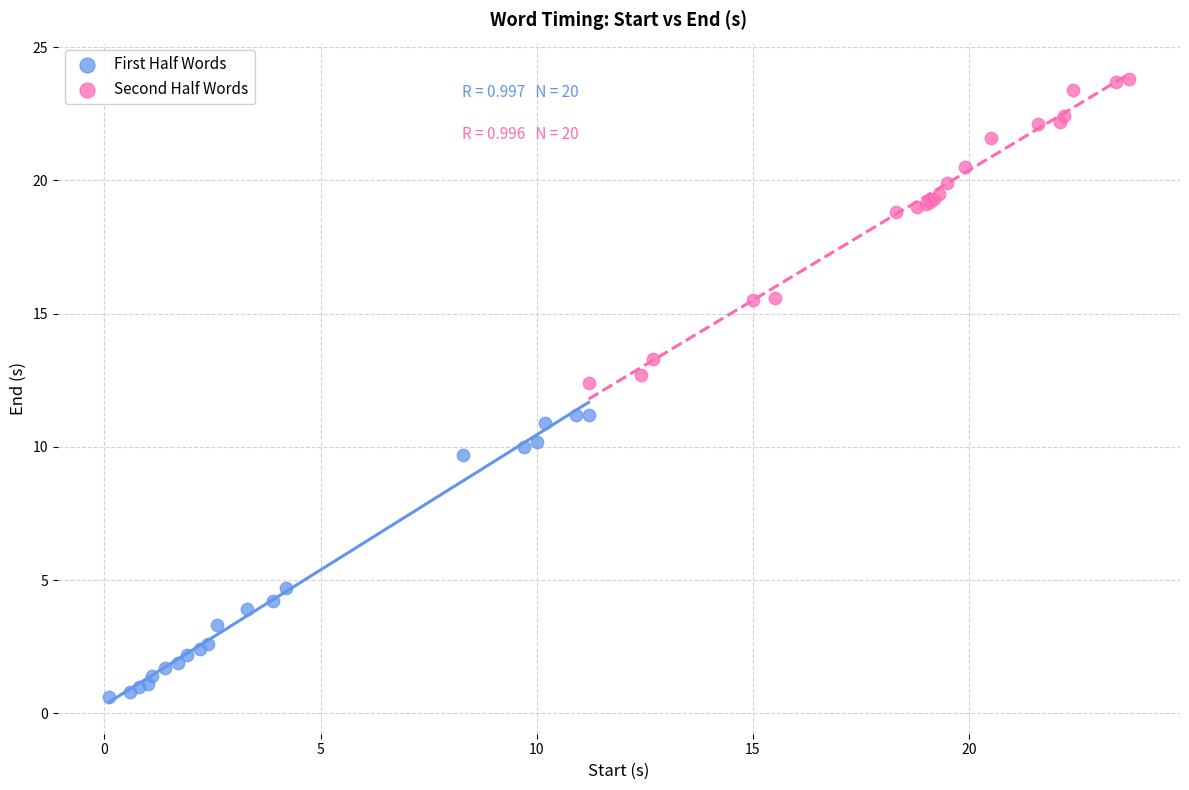

Which series reaches the maximum Y coordinate?

Second Half Words